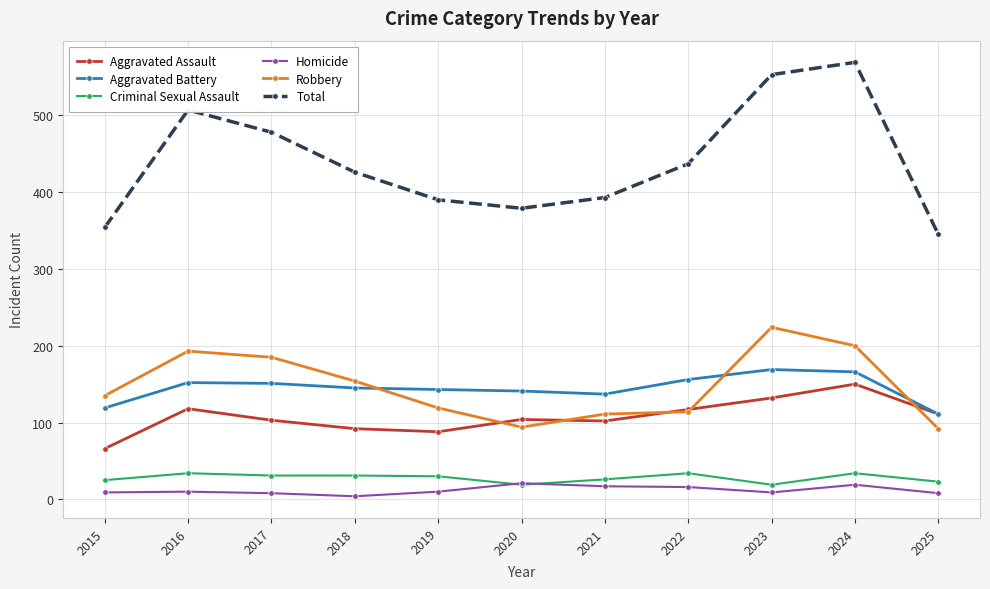

True or false: Homicide and Aggravated Assault cross at least once.

False